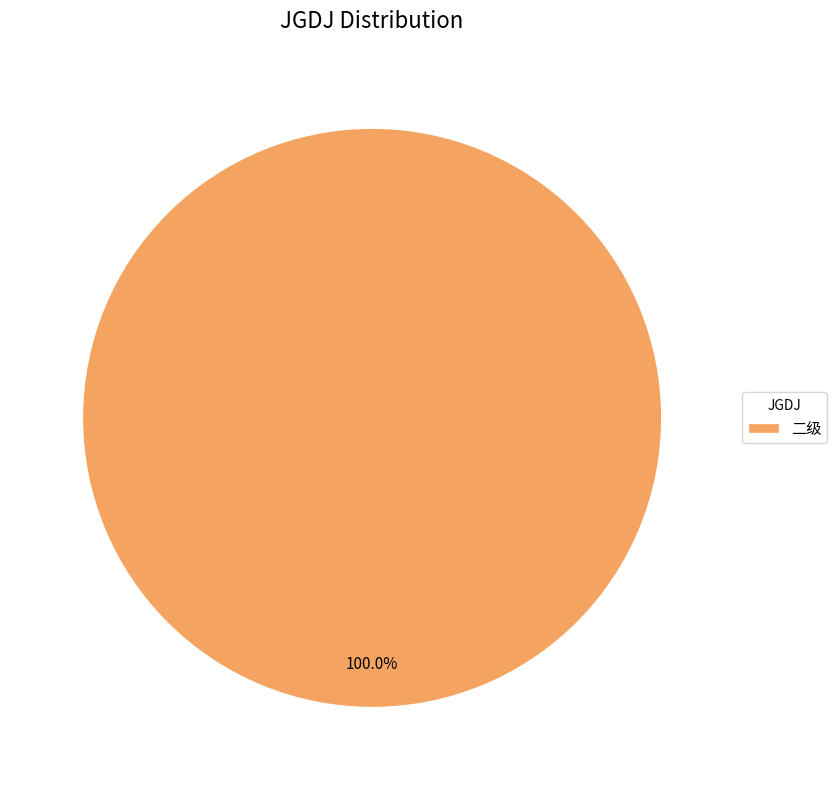

How many segments does this pie chart have?

1